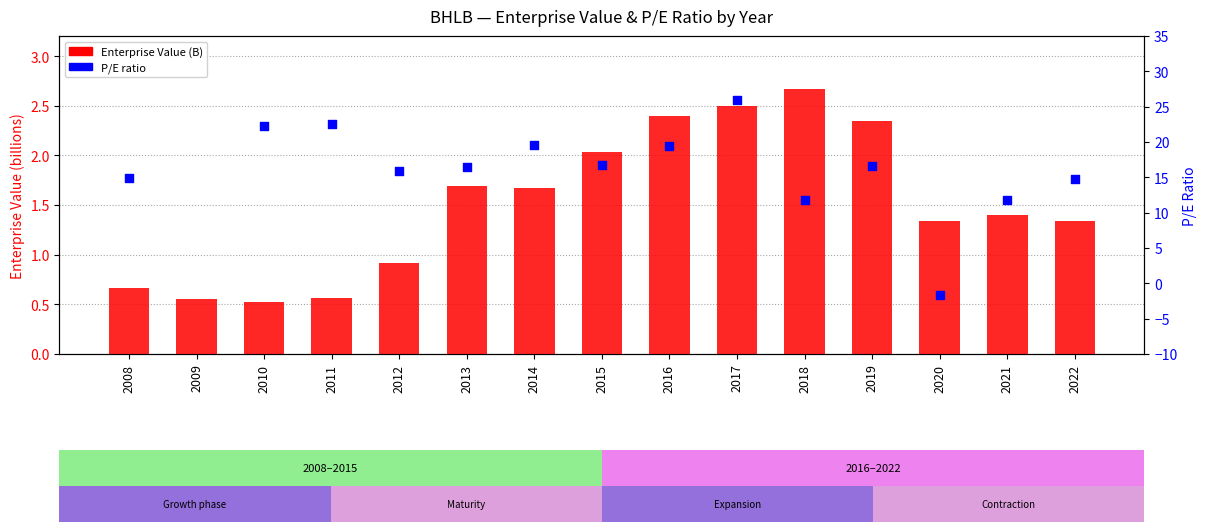

What is the ratio of the value at 2013 to the value at 2020?

1.3